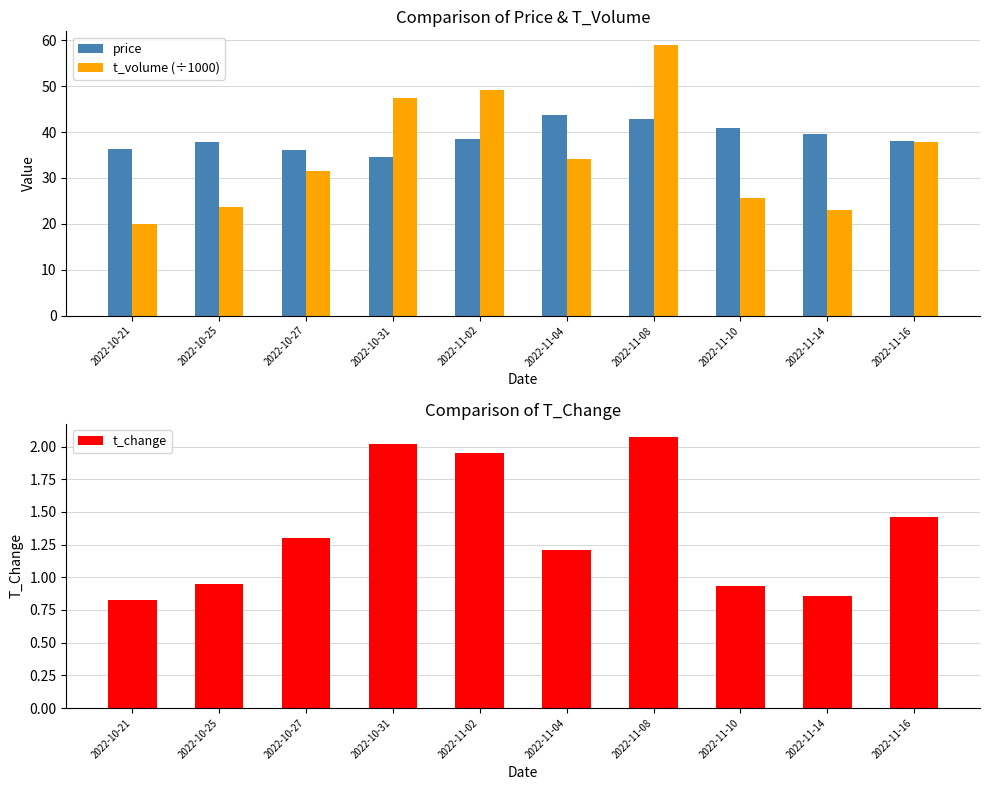

What value does the price series have at 2022-10-27?

36.1